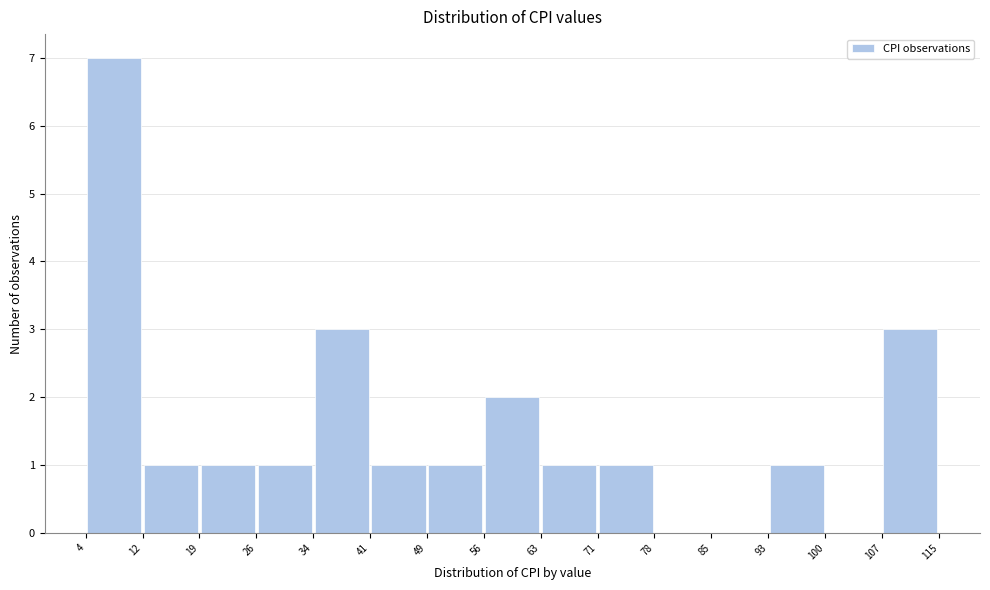

Reading left to right, transcribe this chart: for each bar, give the range it covers on the x-axis and its height. The values are not printed on the chart, so give them approximately, as read against the axis.

4 to 12: 7
12 to 19: 1
19 to 26: 1
26 to 34: 1
34 to 41: 3
41 to 49: 1
49 to 56: 1
56 to 63: 2
63 to 71: 1
71 to 78: 1
78 to 85: 0
85 to 93: 0
93 to 100: 1
100 to 107: 0
107 to 115: 3